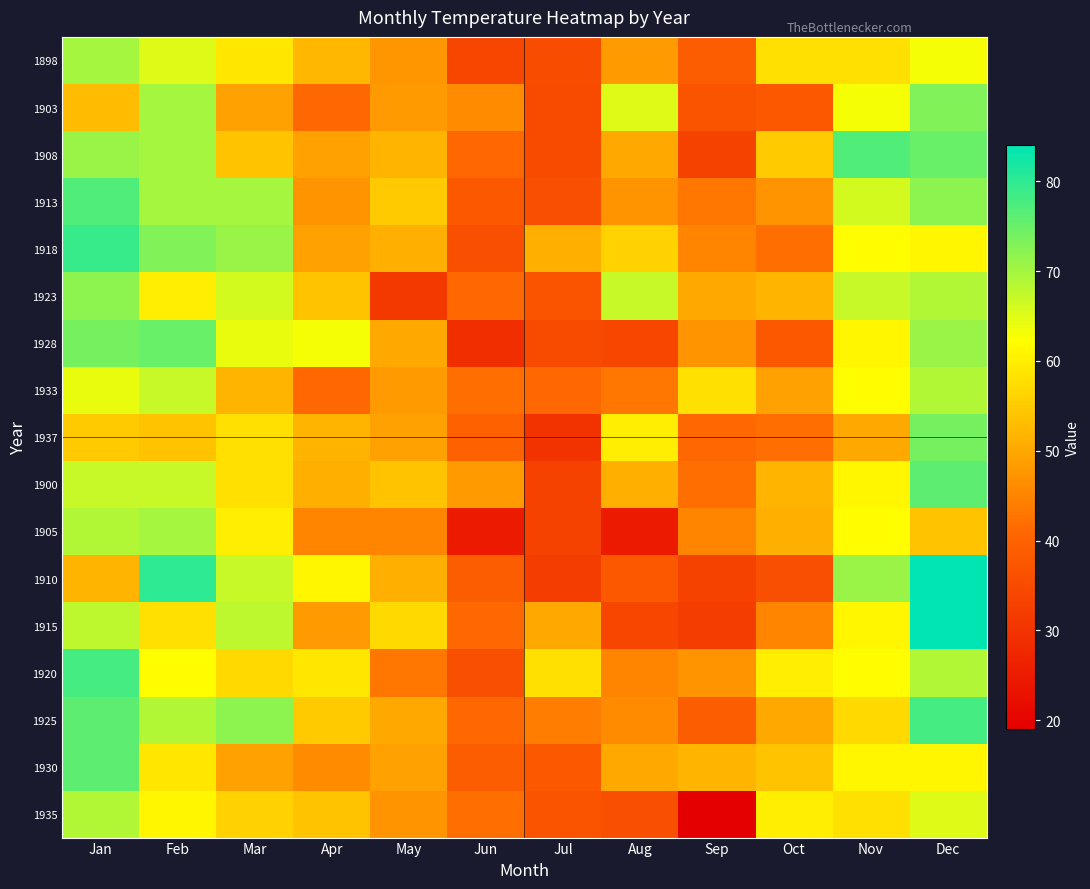

What is the spread (max minus min) of values at Nov?

27.0